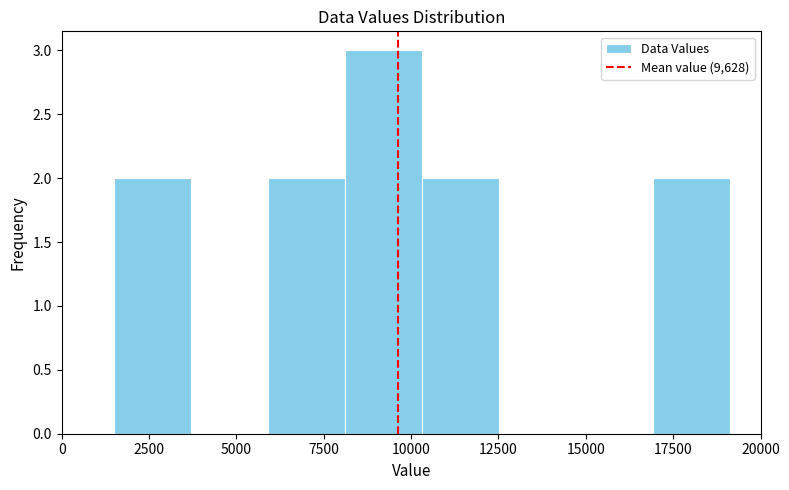

Over which range of the x-axis is the bar tallest?

8000 to 10500